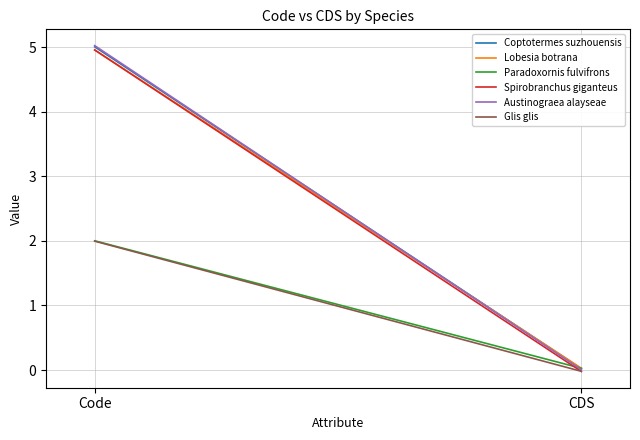

Reading right to left, list all the values displayed in this chart.

Coptotermes suzhouensis: 0.0	5.0
Lobesia botrana: 0.0	5.0
Paradoxornis fulvifrons: 0.0	2.0
Spirobranchus giganteus: -0.0	5.0
Austinograea alayseae: 0.0	5.0
Glis glis: -0.0	2.0